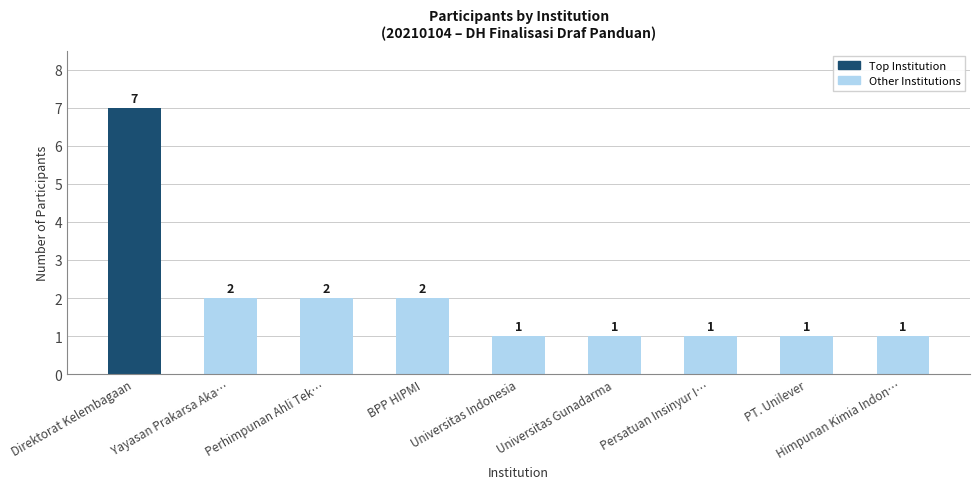

What is the label of the 7th bar from the right?

Perhimpunan Ahli Tek…